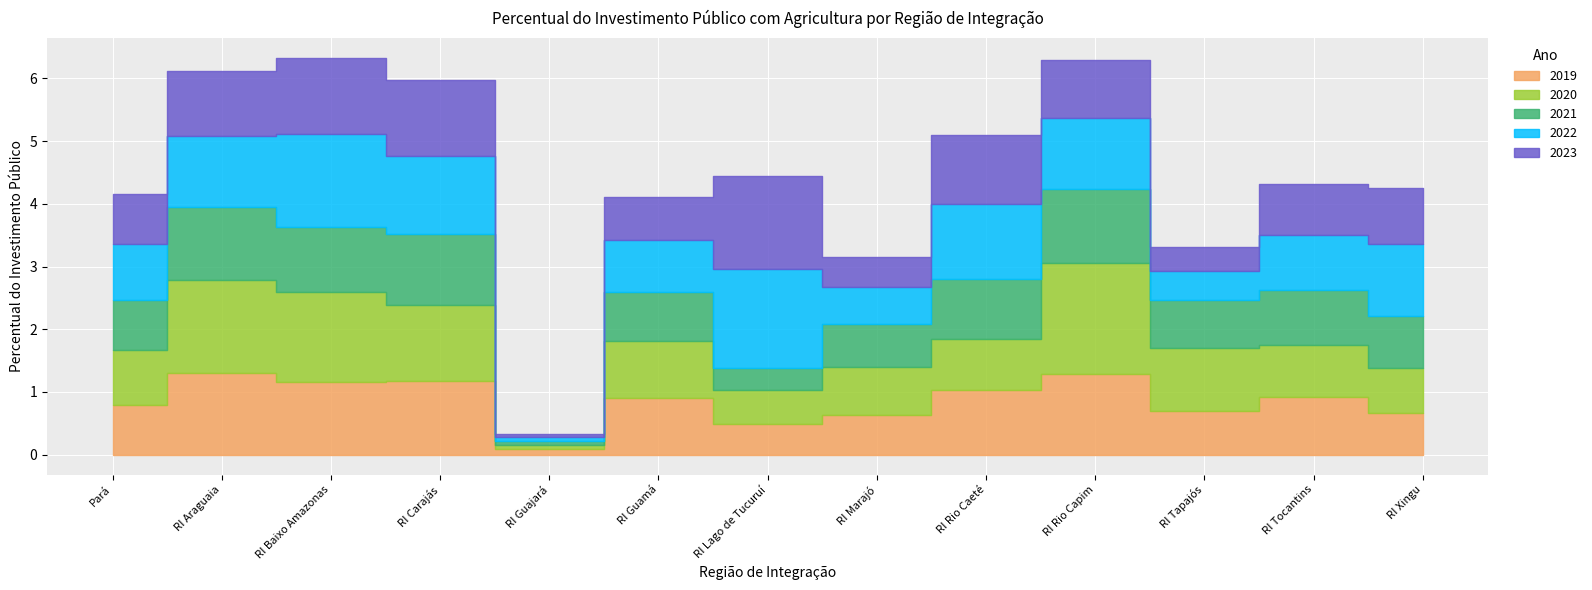

At which category does 2019 reach its first local peak?

RI Araguaia